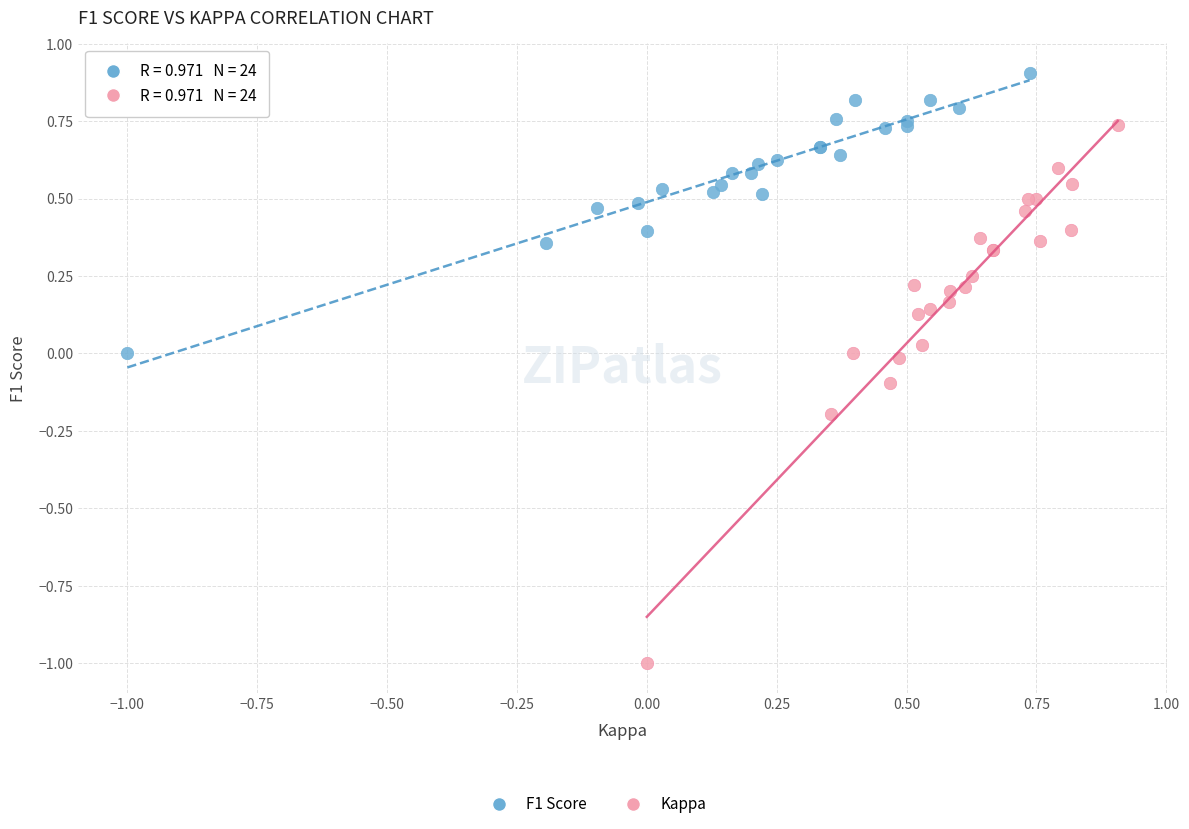

Which series has the largest Y range (max minus min)?

Kappa